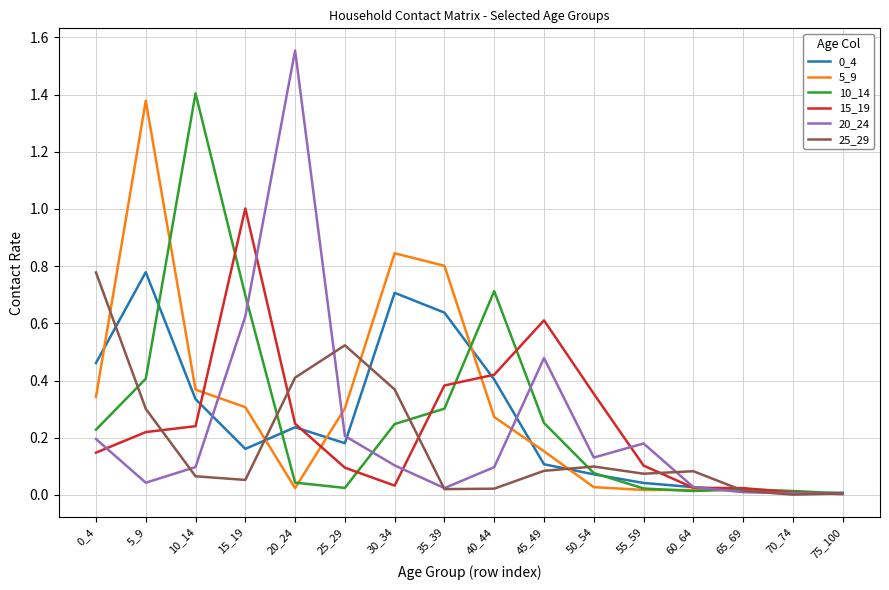

Which category has the highest value in the 20_24 series?

20_24